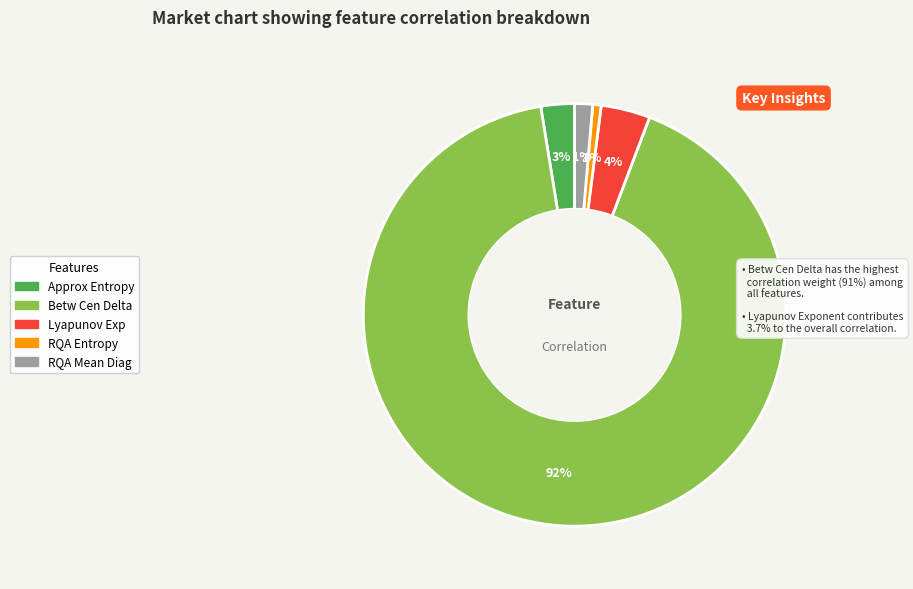

To the nearest percent, what percentage of the pie is RQA Mean Diag?

1%